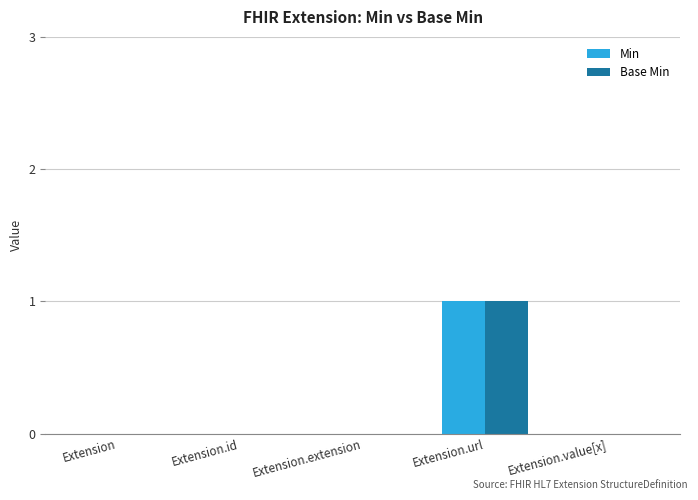

At which label does Min reach its peak?

Extension.url